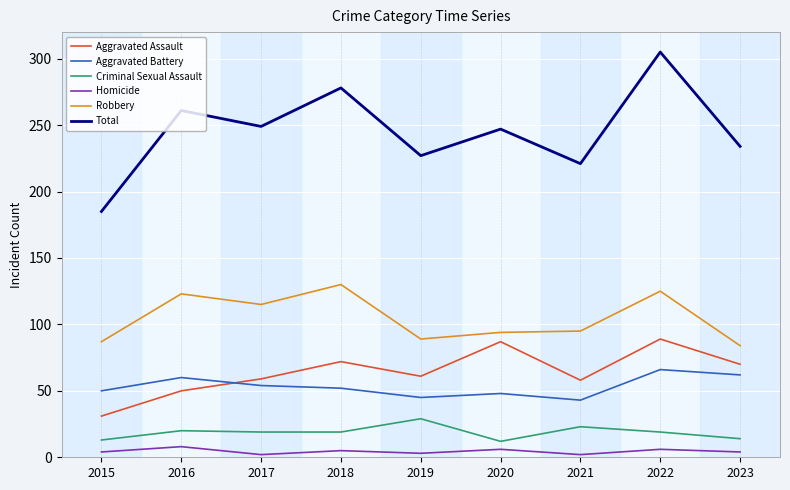

What is the approximate value of Total at 2016?

261